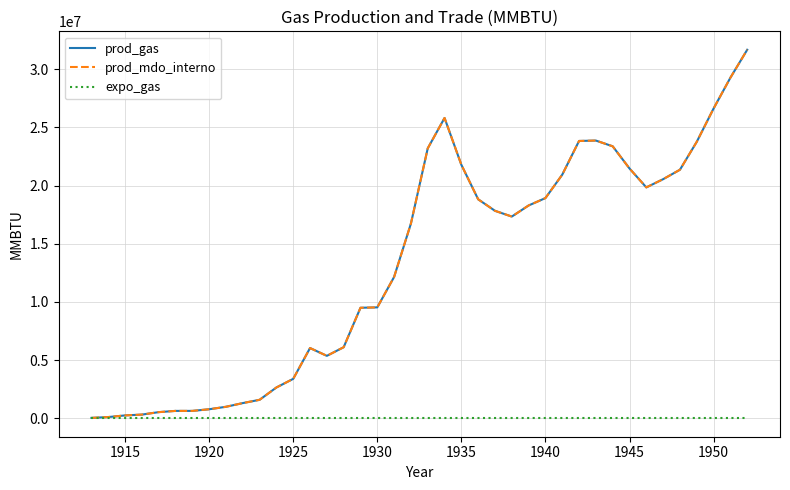

True or false: prod_mdo_interno and prod_gas intersect in this chart.

False